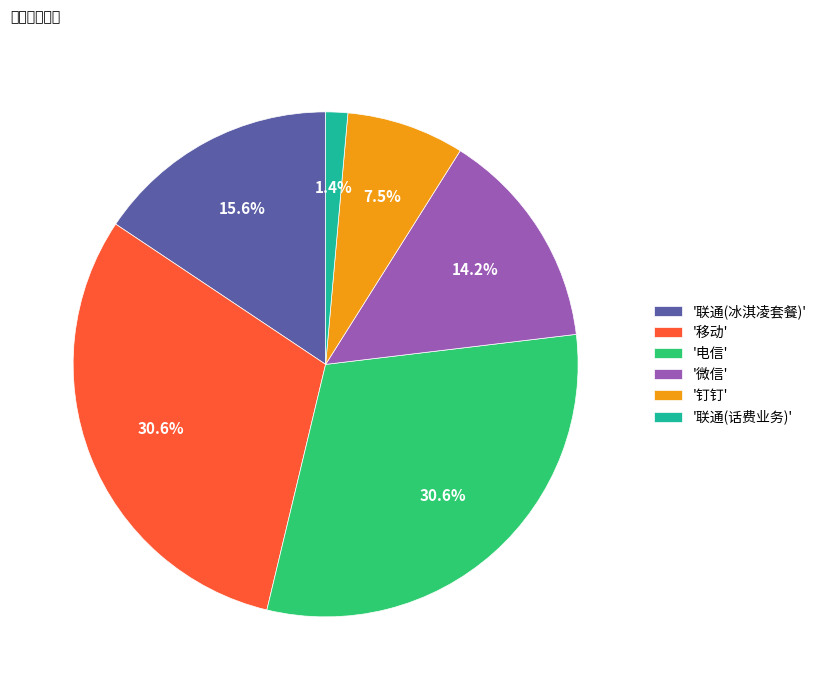

Is there any slice that represents more than half of the pie?

No